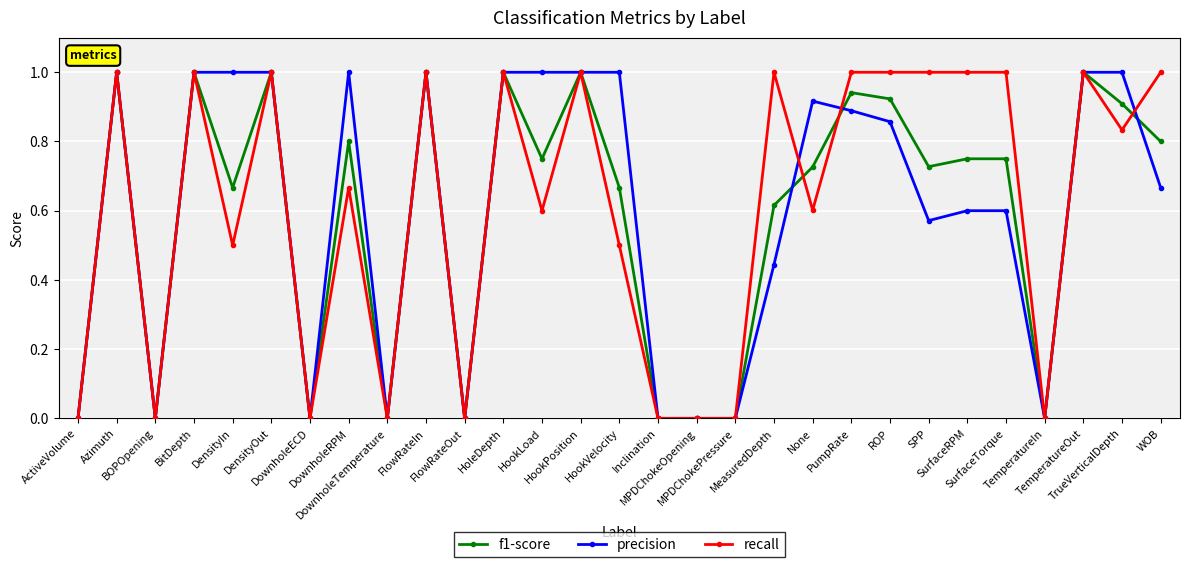

What is the maximum value shown in the chart?

1.0